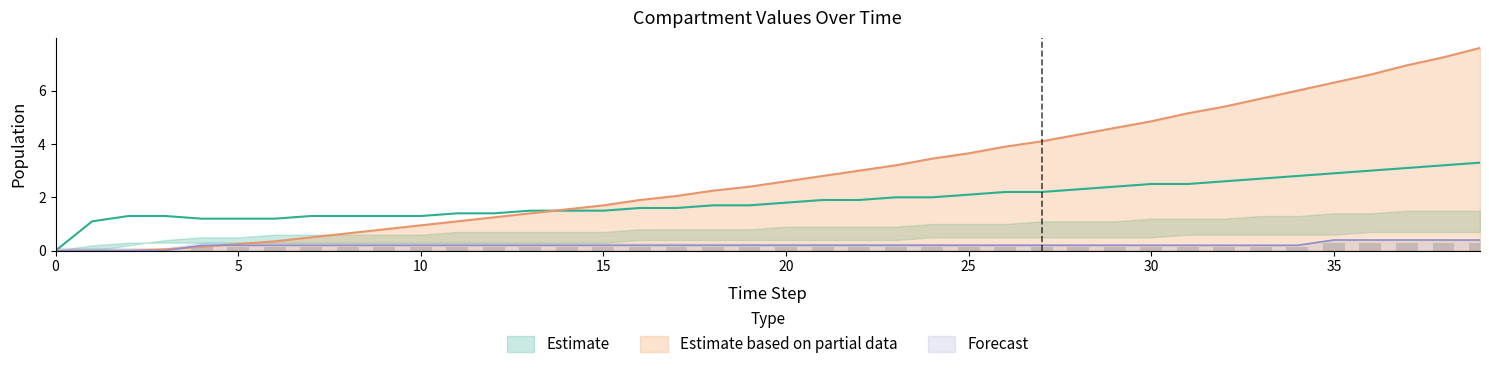

Is it true that Estimate based on partial data equals 0.2 at 10?

False